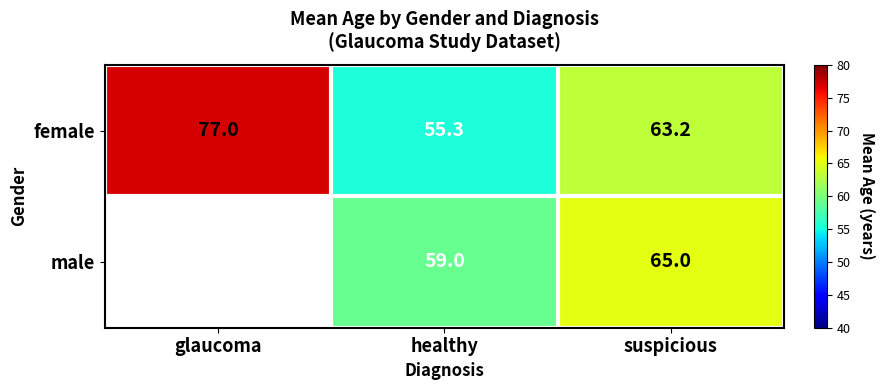

At how many categories does at least one series exceed 76?

1